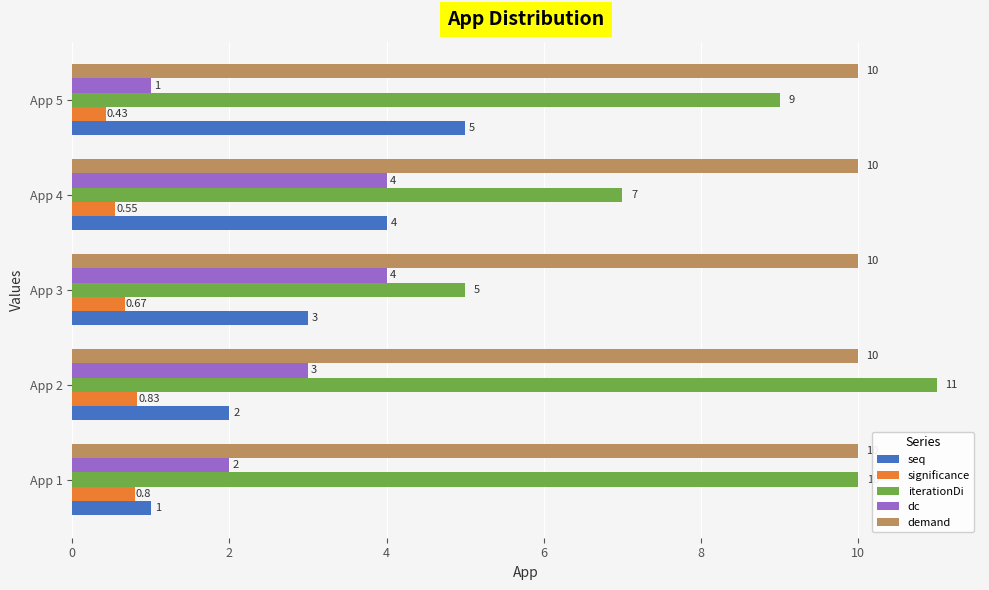

Which series has the largest total across all categories?

demand